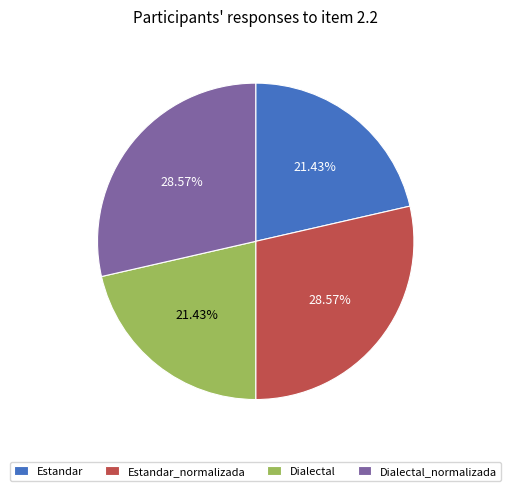

Count the number of slices in the pie.

4